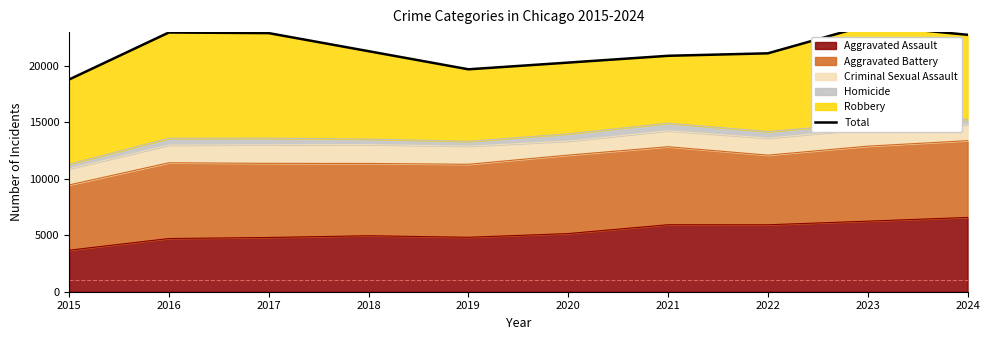

What is the value of the 10th point from the left?

22762